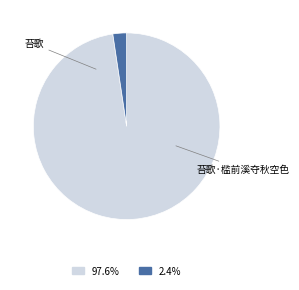

To the nearest percent, what is the difference between the largest and smallest slice percentages?

95%